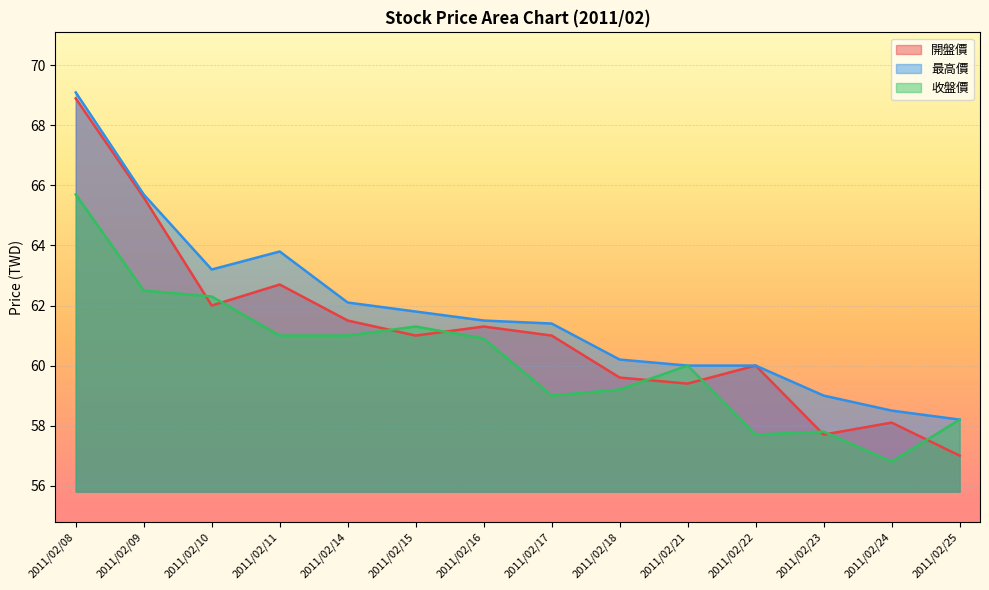

True or false: 收盤價 has a value of 21.4 at 2011/02/25.

False